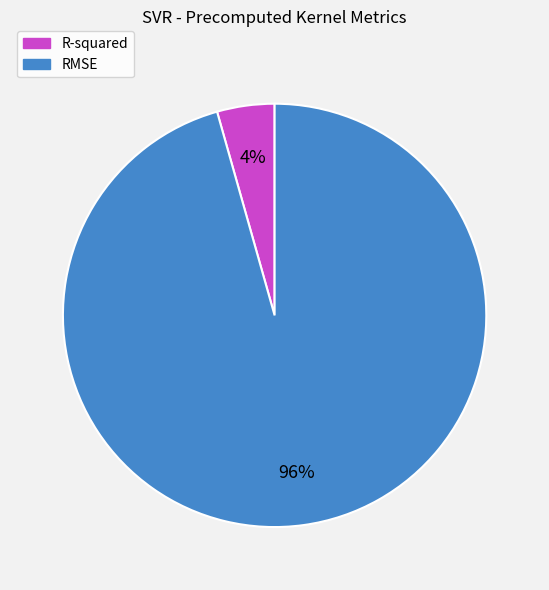

Which category has the biggest portion of the pie?

RMSE